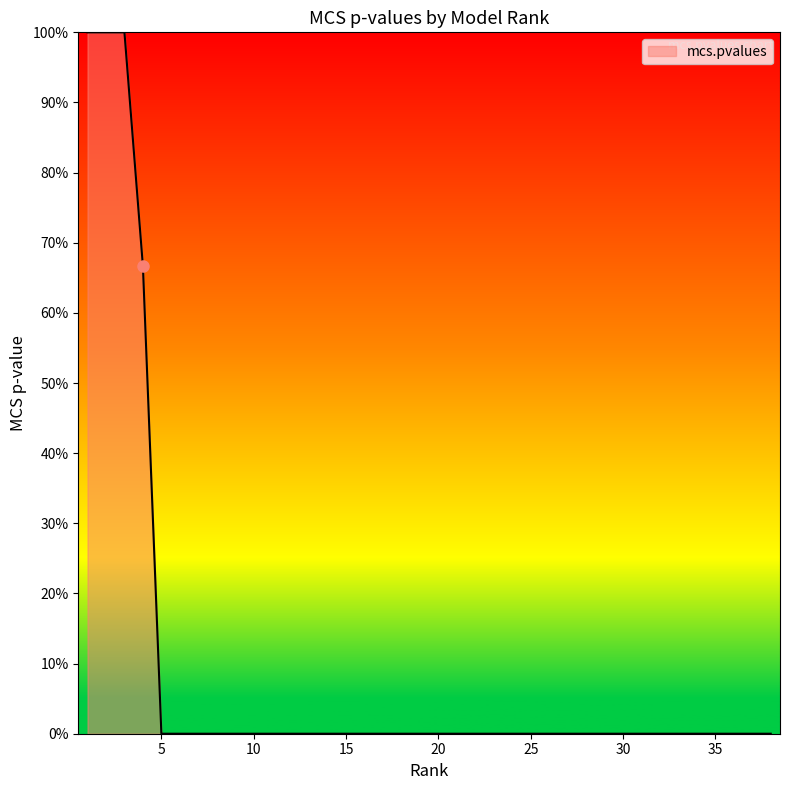

Does the chart display data point markers on the line(s)?

No